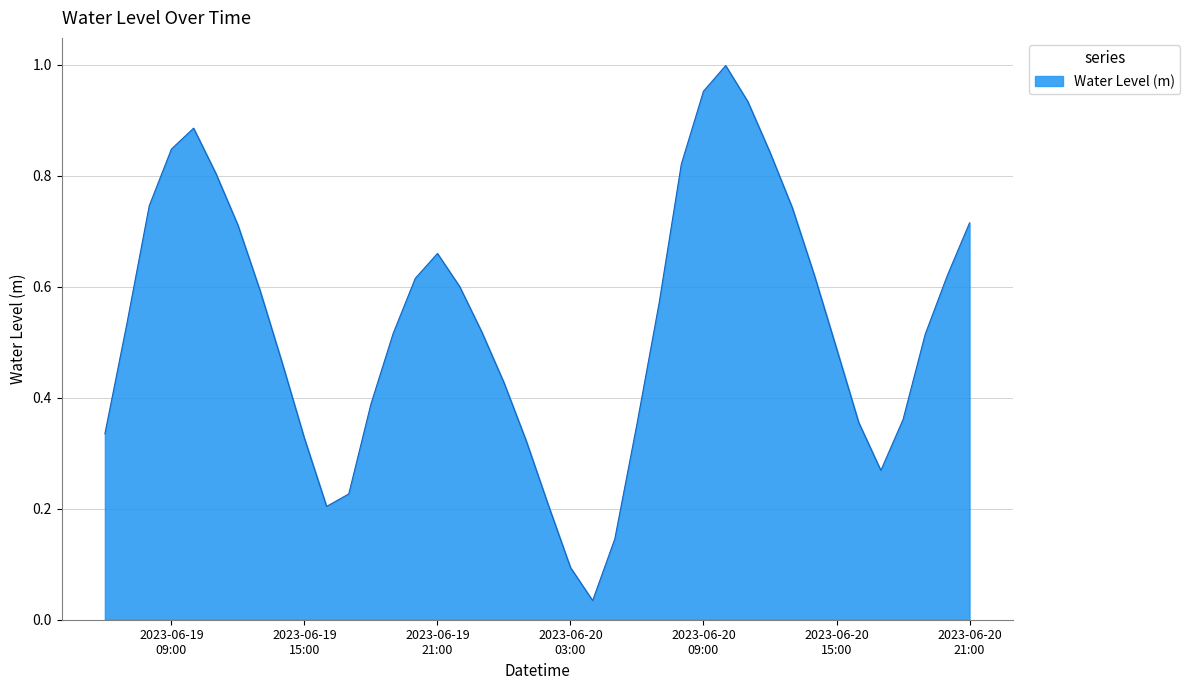

Does the chart display data point markers on the line(s)?

No